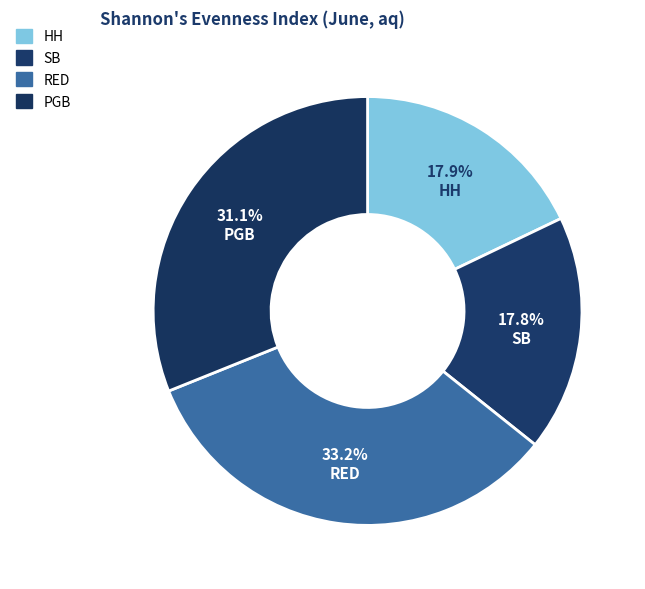

The RED slice represents 33% of the pie. True or false?

True